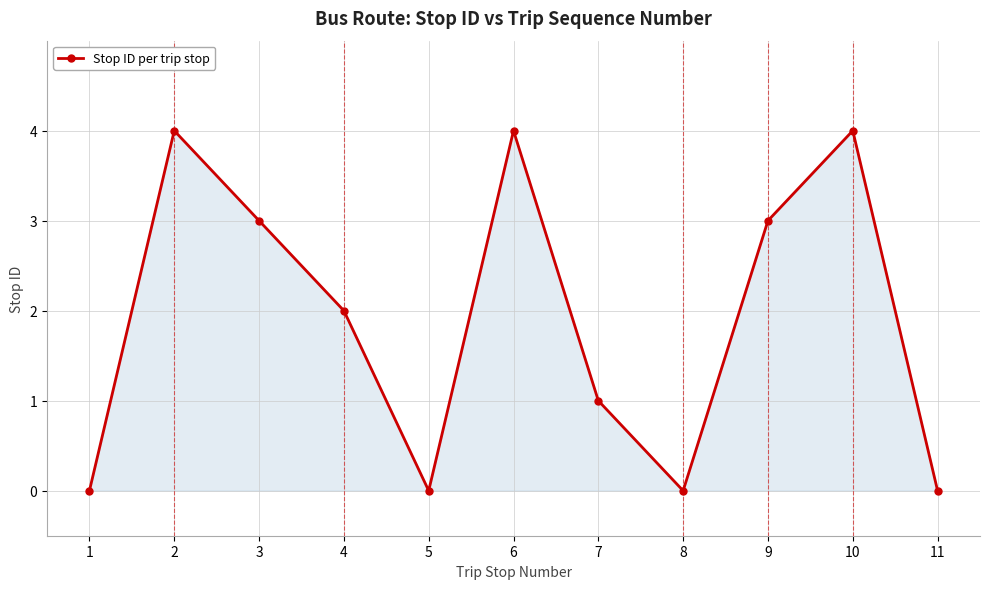

The chart shows a value of 1 at 11. True or false?

False